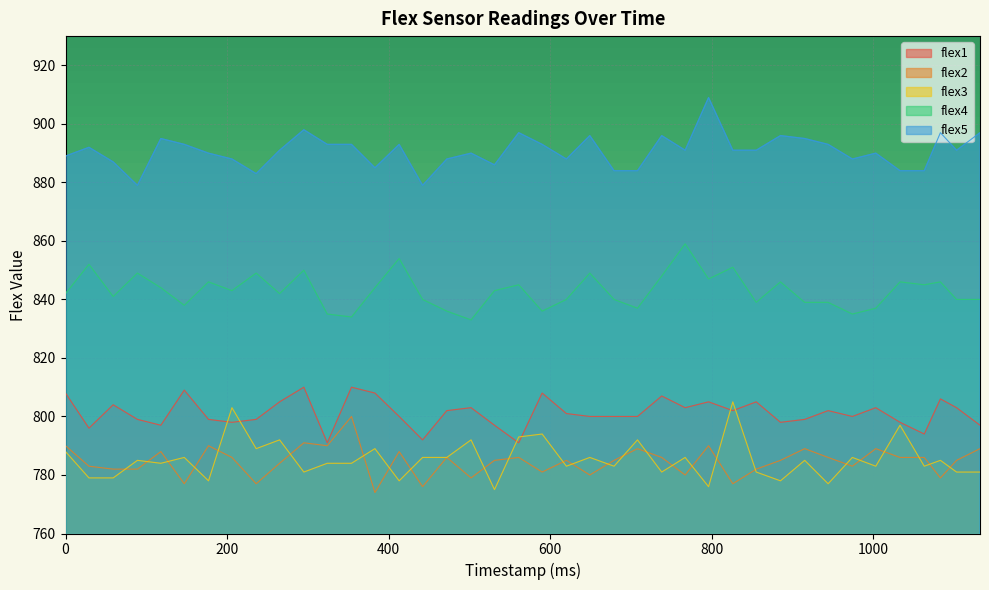

How many interior local valleys does the flex2 series have?

12